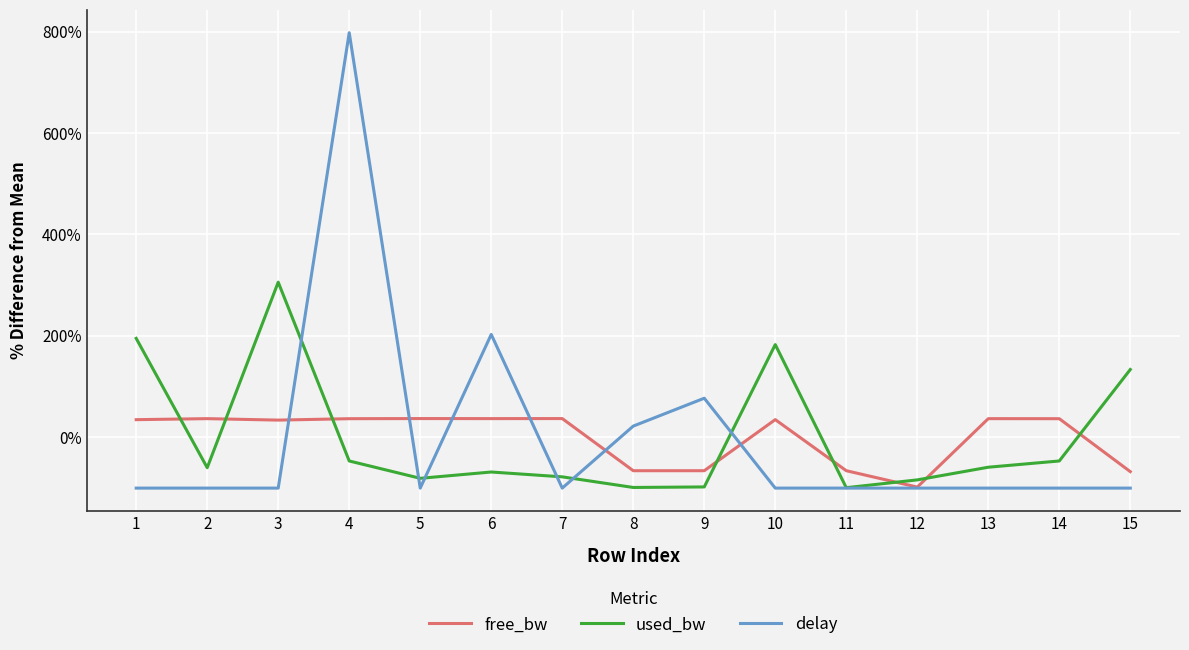

How many lines are shown in the chart?

3